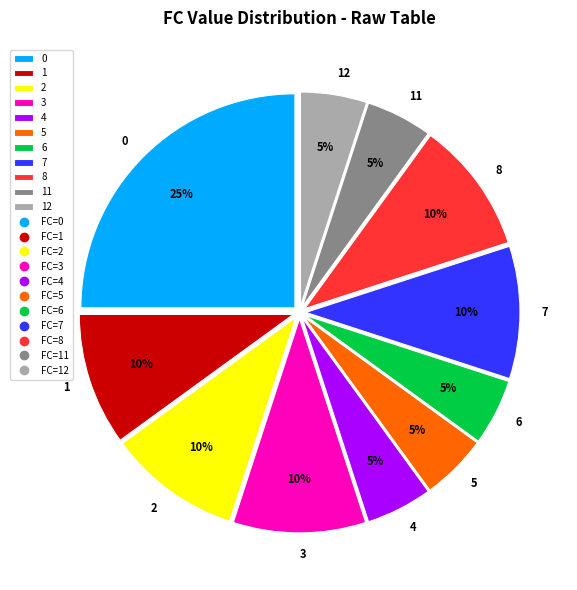

The 6 slice represents 1% of the pie. True or false?

False